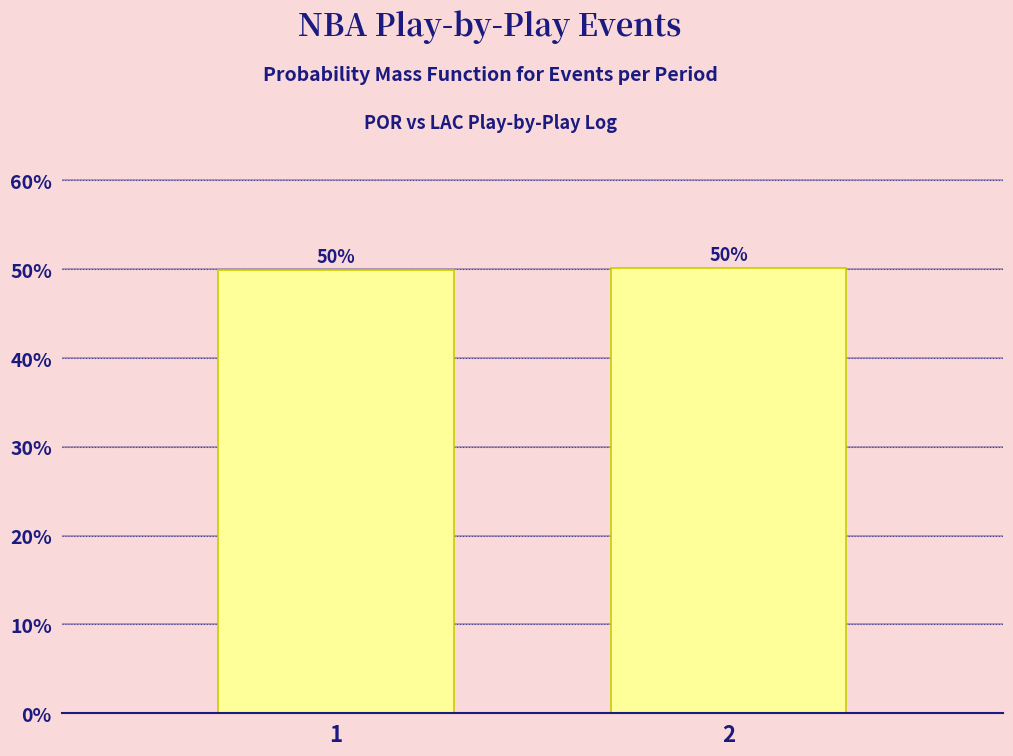

What is the value of the 1st bar from the left?

49.9